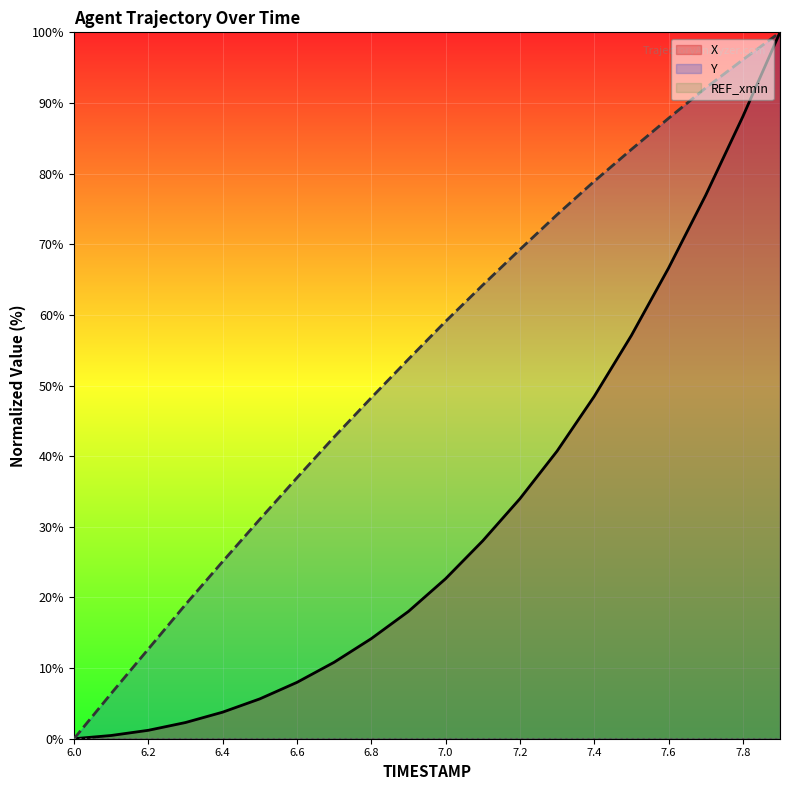

True or false: X and Y intersect in this chart.

False